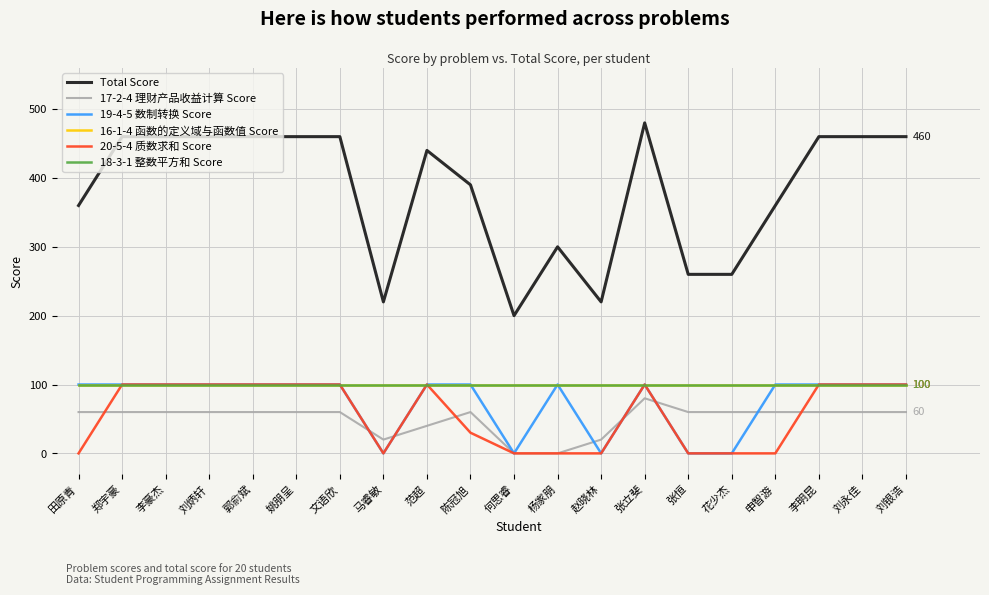

Does the chart have visible grid lines?

Yes